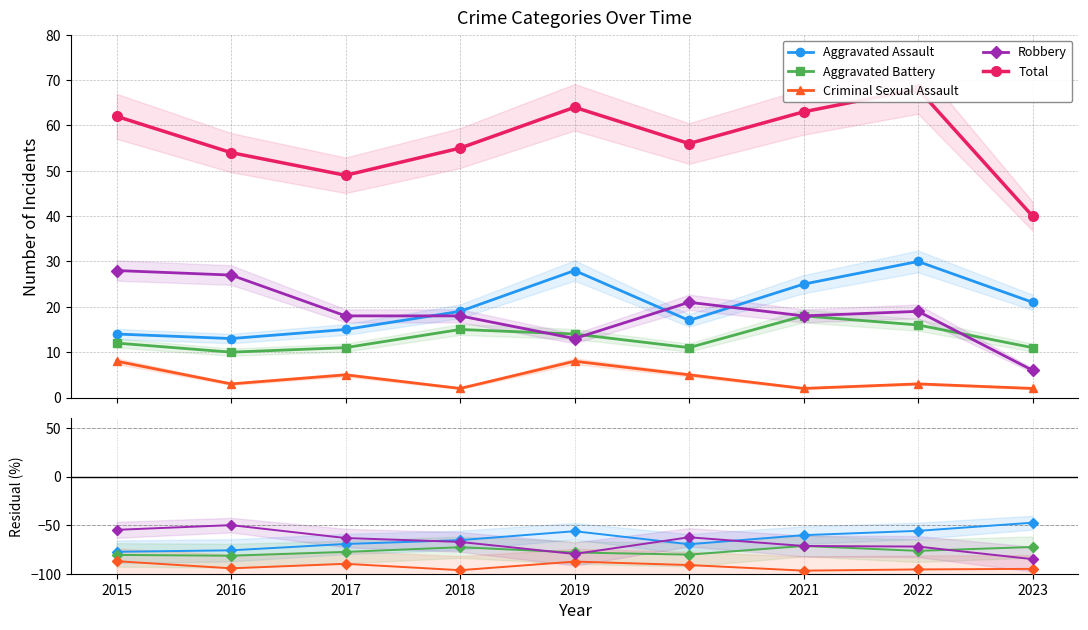

True or false: Total has more than 2 interior local peaks.

False